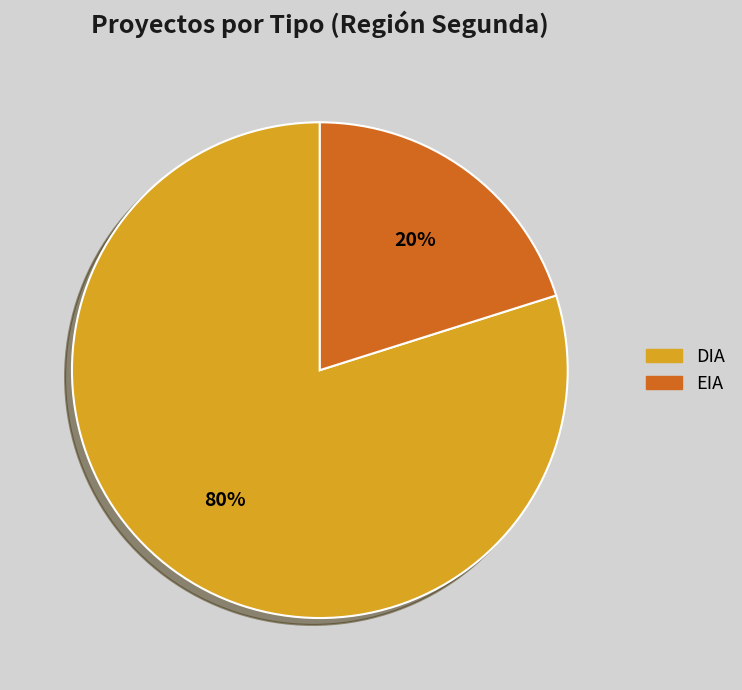

Approximately how many times larger is the value at DIA compared to EIA?

4.0